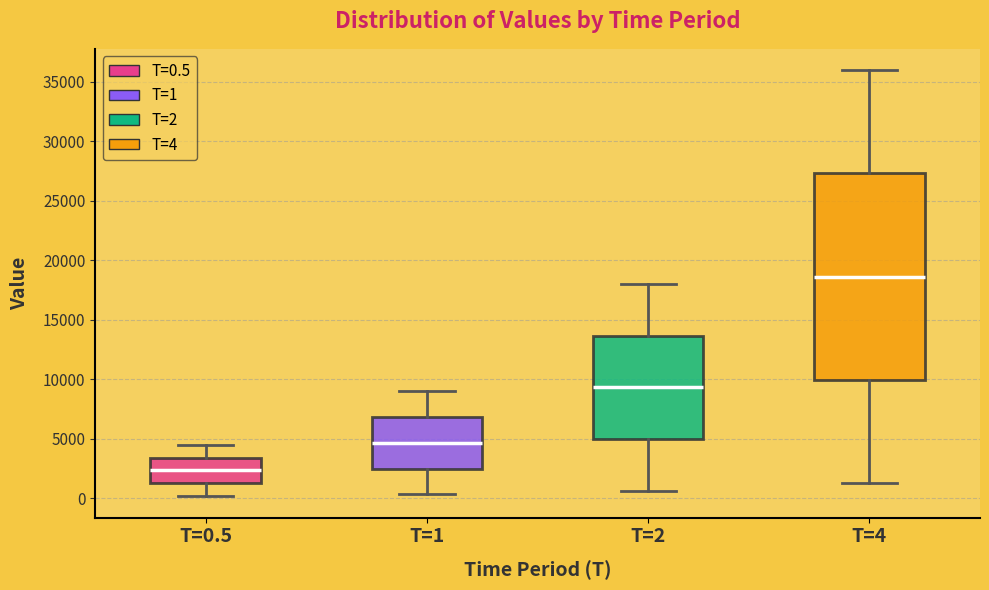

Reading left to right, read every box against the y-axis: the position of its median line, the range the box covers, and the ends of its whiskers. The values are not printed on the chart, so give them approximately, as read against the axis.

T=0.5: median 2500, box 1000 to 3500, whiskers 0 to 4500
T=1: median 4500, box 2500 to 7000, whiskers 500 to 9000
T=2: median 9500, box 5000 to 13500, whiskers 500 to 18000
T=4: median 18500, box 10000 to 27500, whiskers 1000 to 36000